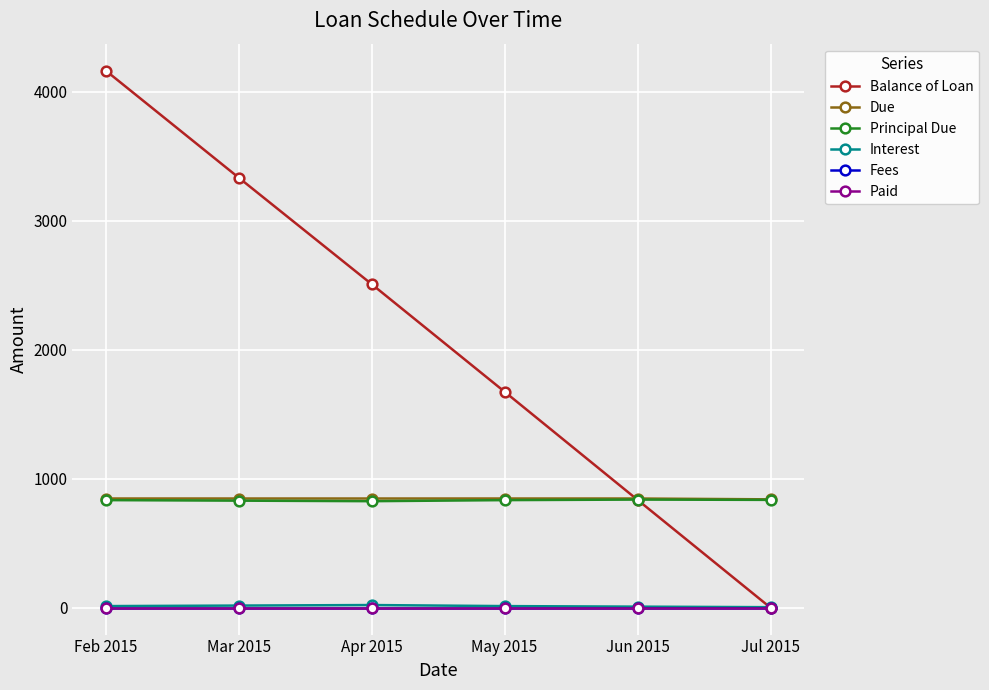

Where is the first local minimum for Principal Due?

Apr 2015